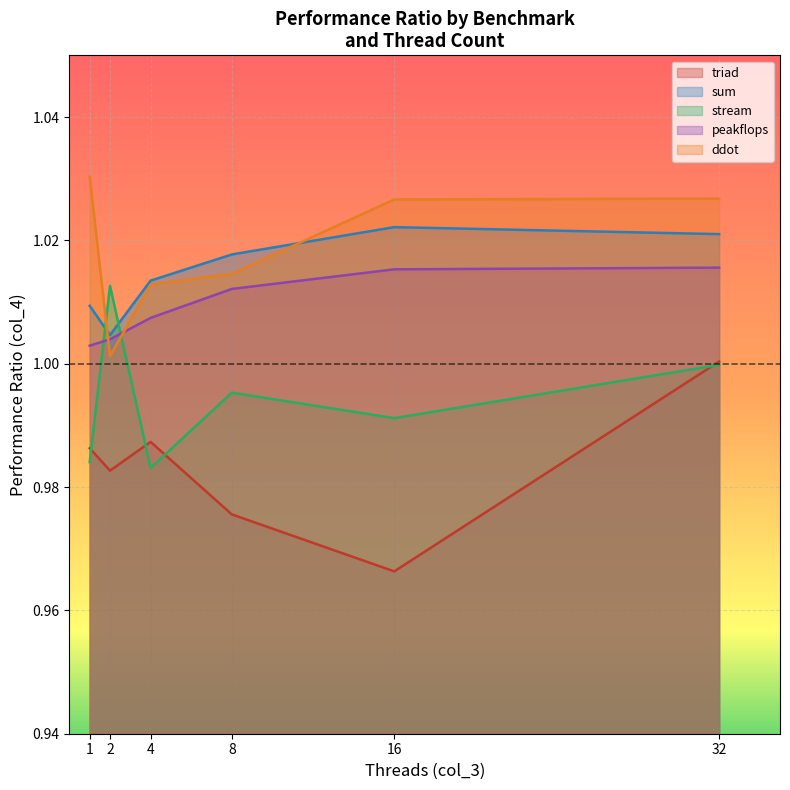

The value of triad at 32 is 1.5. True or false?

False